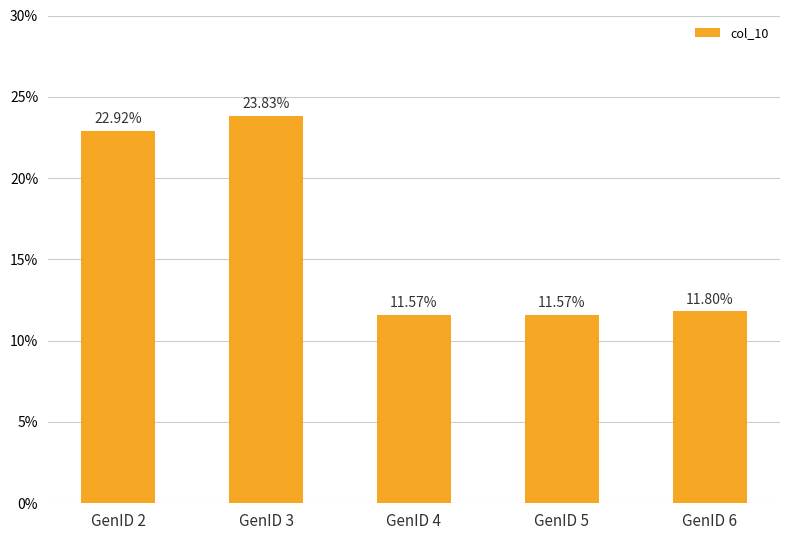

What is the sum of the values at GenID 5 and GenID 6?

23.4